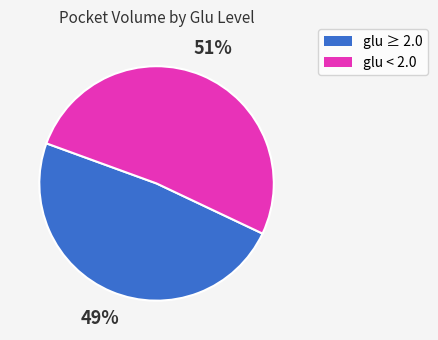

To the nearest percent, what portion does glu ≥ 2.0 represent?

49%